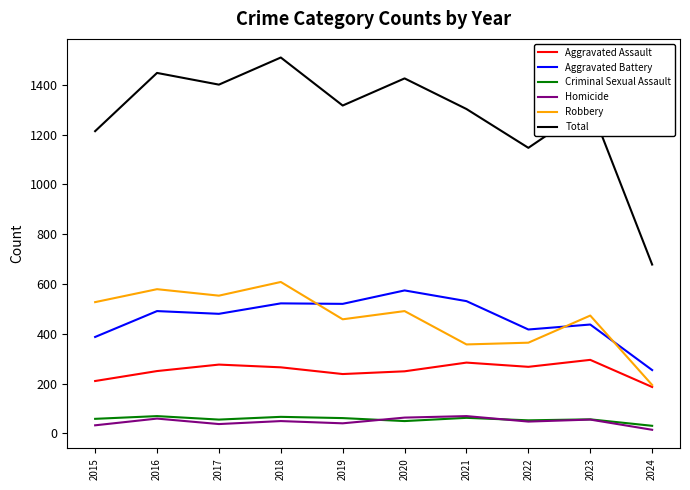

At how many categories does at least one series exceed 650?

10